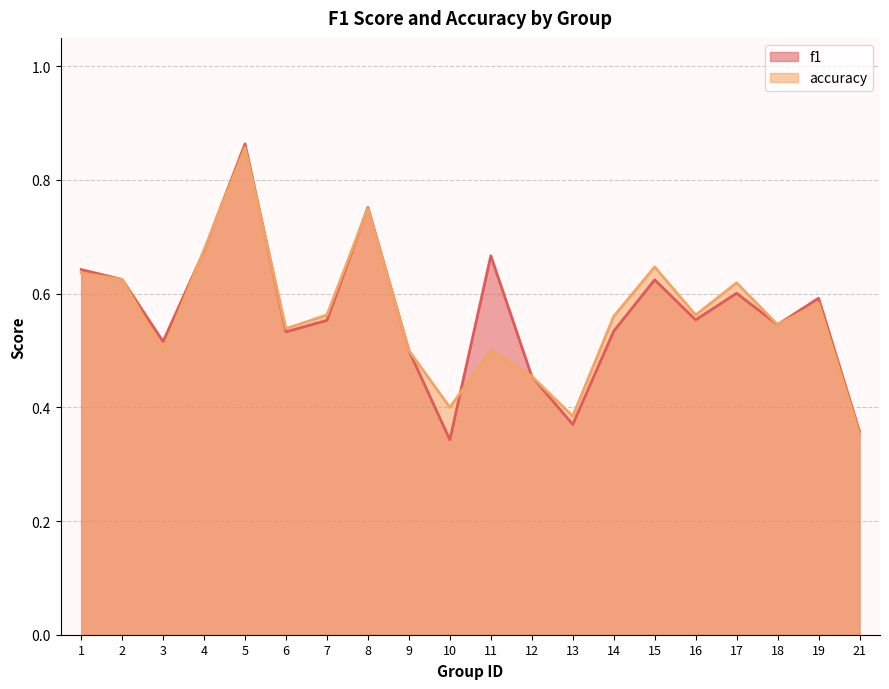

What is the difference between the maximum and minimum values in the accuracy series?

0.5